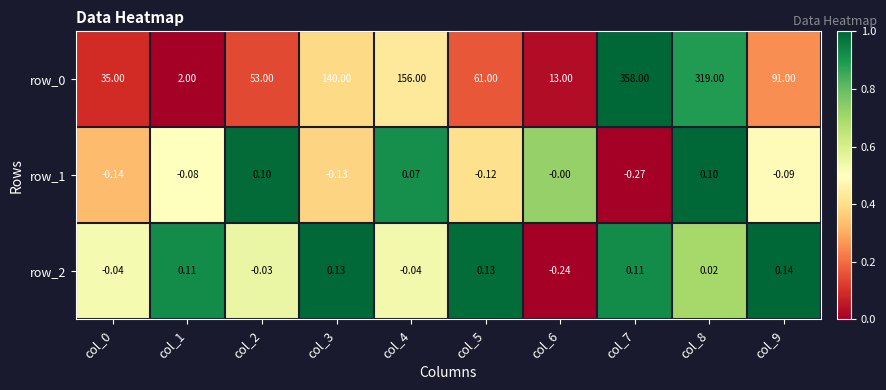

Is the value of row_2 at col_0 greater than the value of row_1 at col_0?

Yes